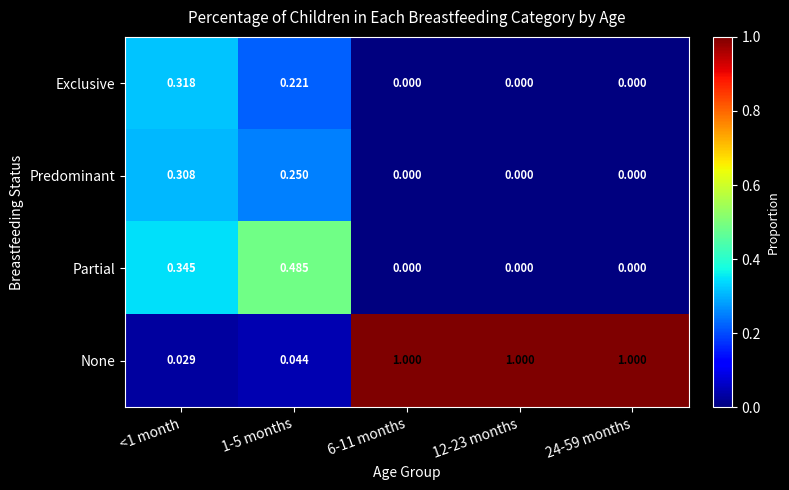

Which series has the widest spread of values?

None